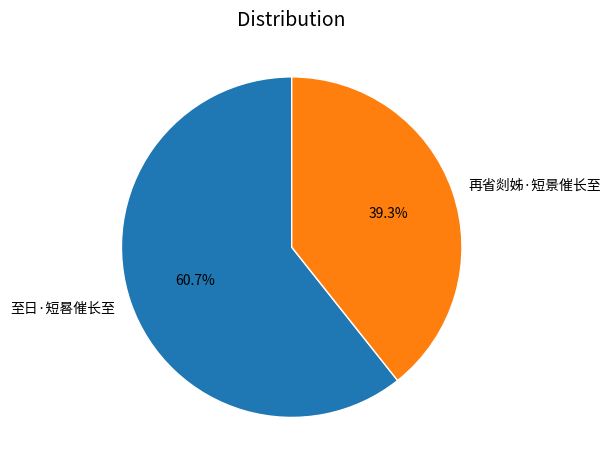

To the nearest percent, what is the combined percentage of 至日·短晷催长至 and 再省剡姊·短景催长至?

100%